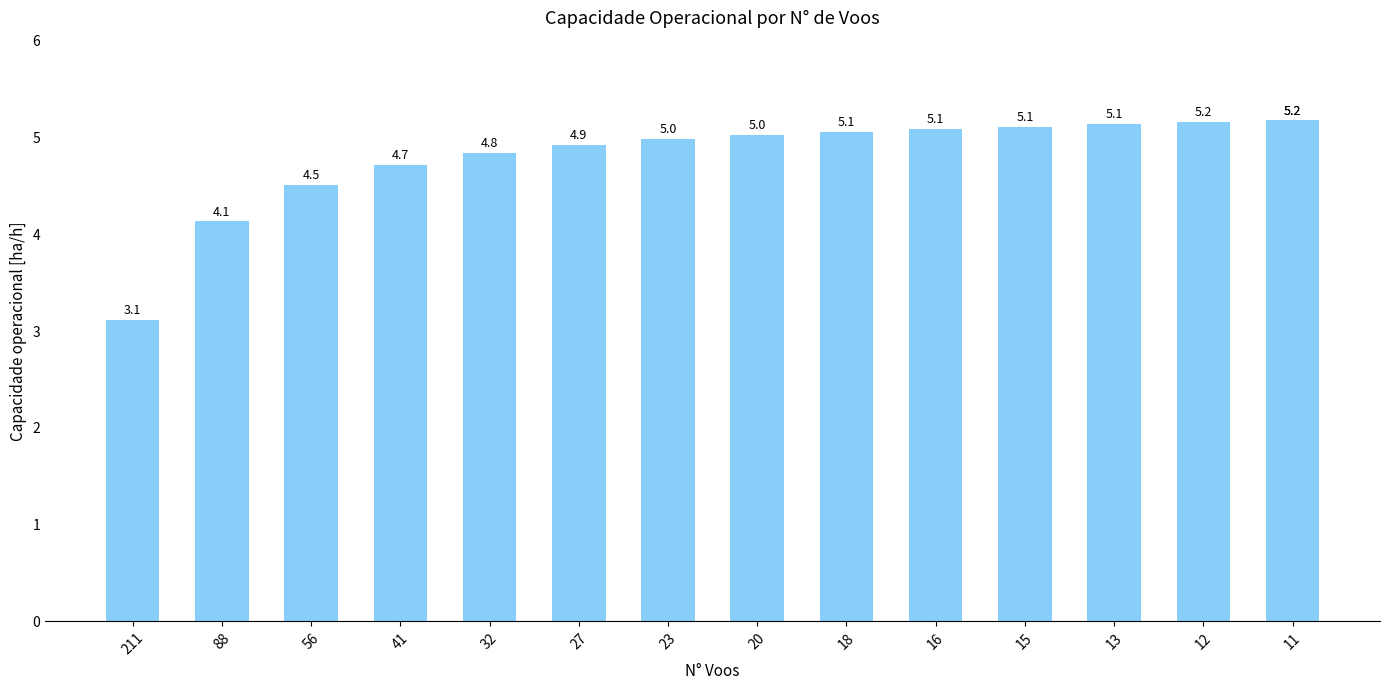

What is the approximate value at 32?

4.8